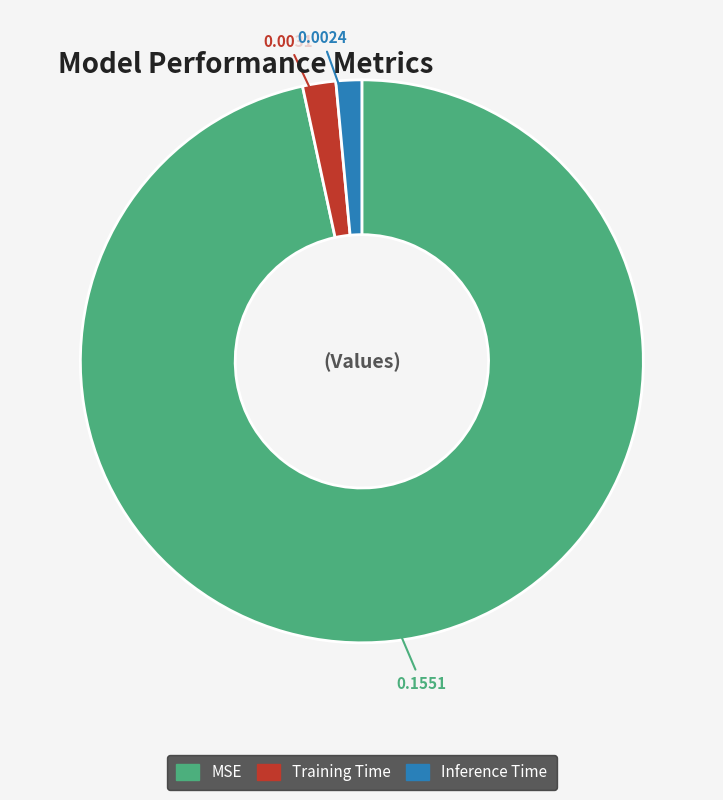

Which category has the biggest portion of the pie?

MSE